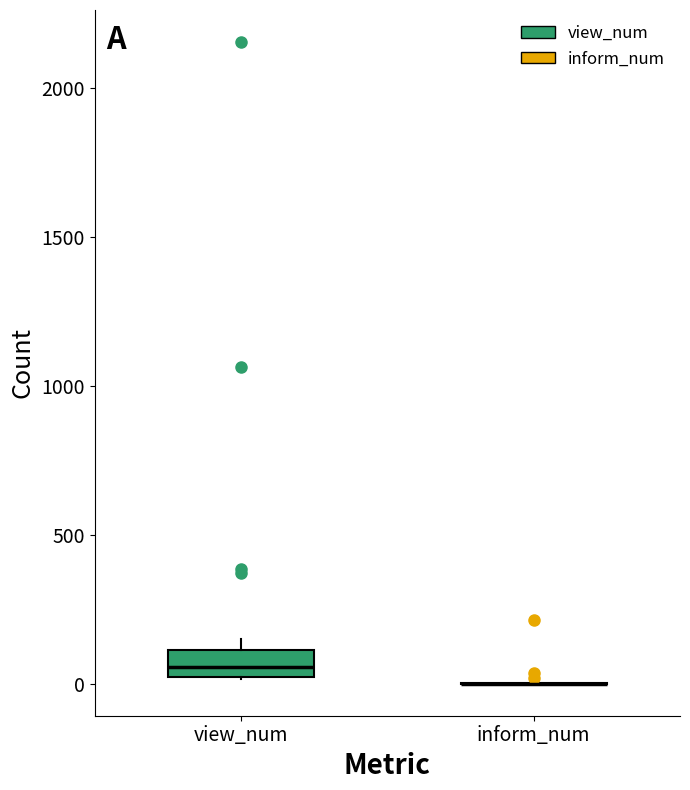

Reading left to right, transcribe this box plot: for each box, give where its median line is, the range the box spans, and where its two whiskers end, as read against the y-axis. The values are not printed on the chart, so give them approximately, as read against the axis.

view_num: median 50, box 0 to 100, whiskers 0 to 150
inform_num: box collapsed to a line at 0, whiskers 0 to 0